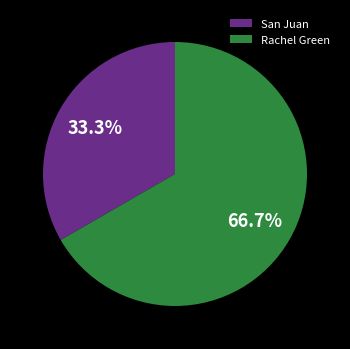

To the nearest percent, what is the difference between the Rachel Green and San Juan slice percentages?

33%